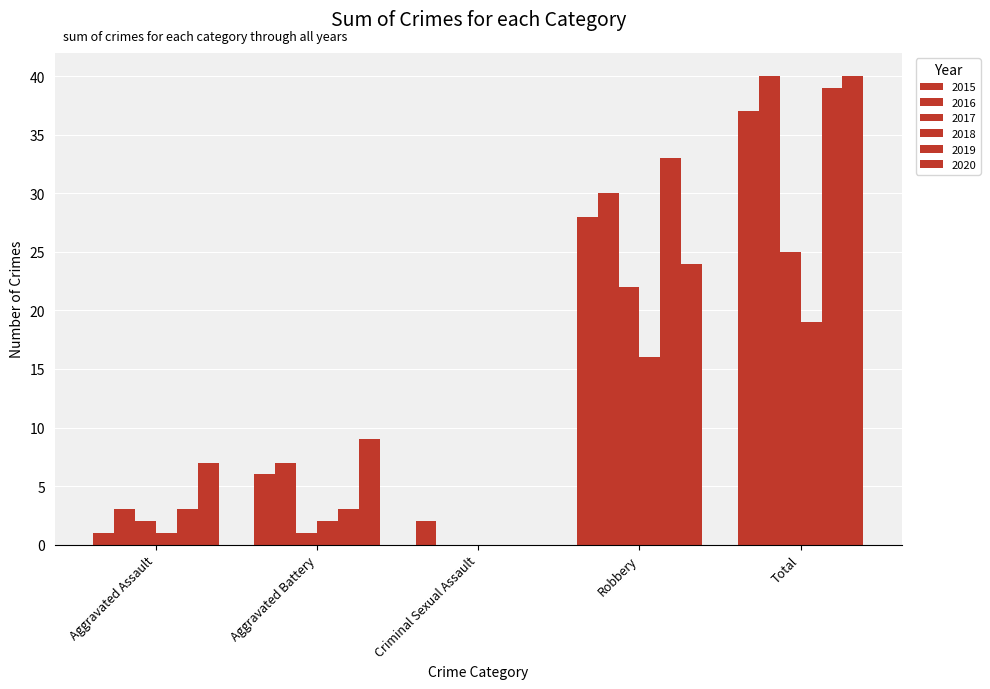

True or false: 2020 has a value of 17 at Criminal Sexual Assault.

False